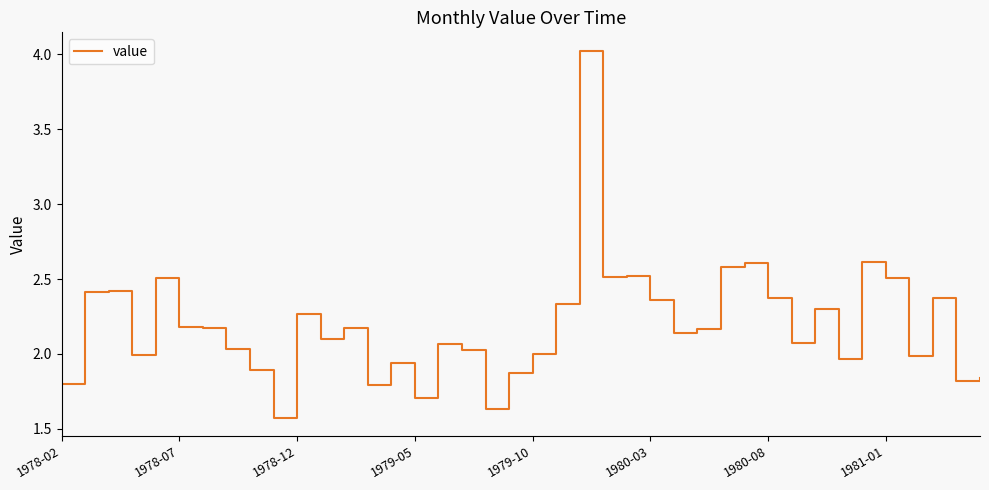

What is the maximum value shown in the chart?

4.0